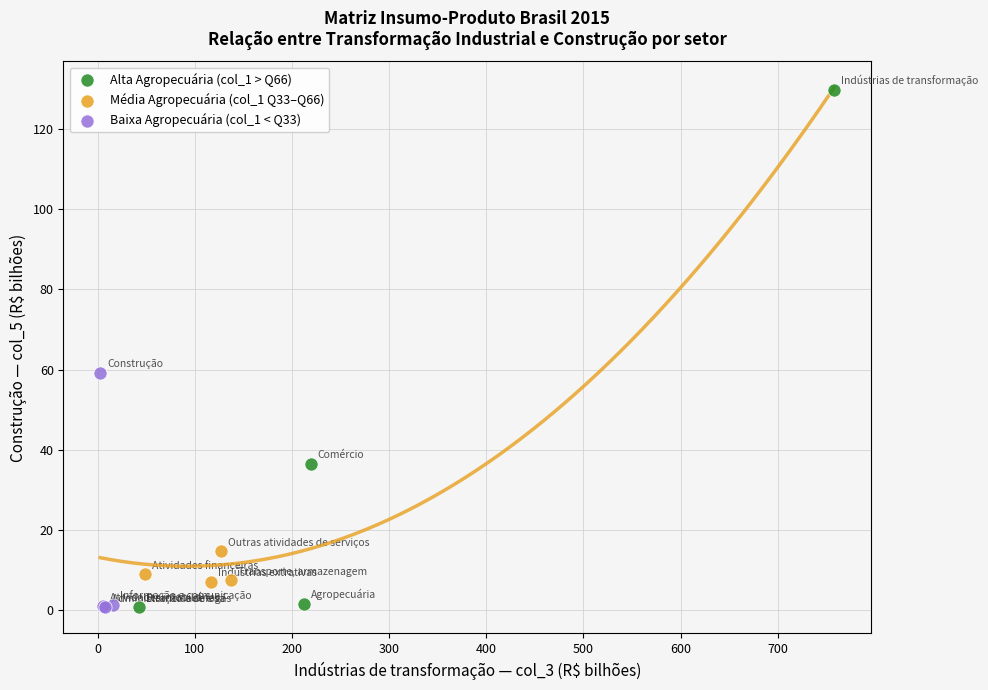

Which series has the largest Y range (max minus min)?

Alta Agropecuária (col_1 > Q66)